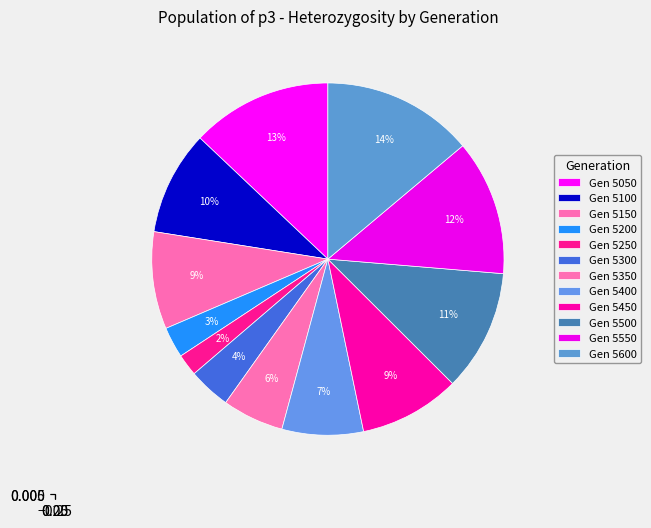

To the nearest percent, what is the difference between the 5200 and 5500 slice percentages?

8%